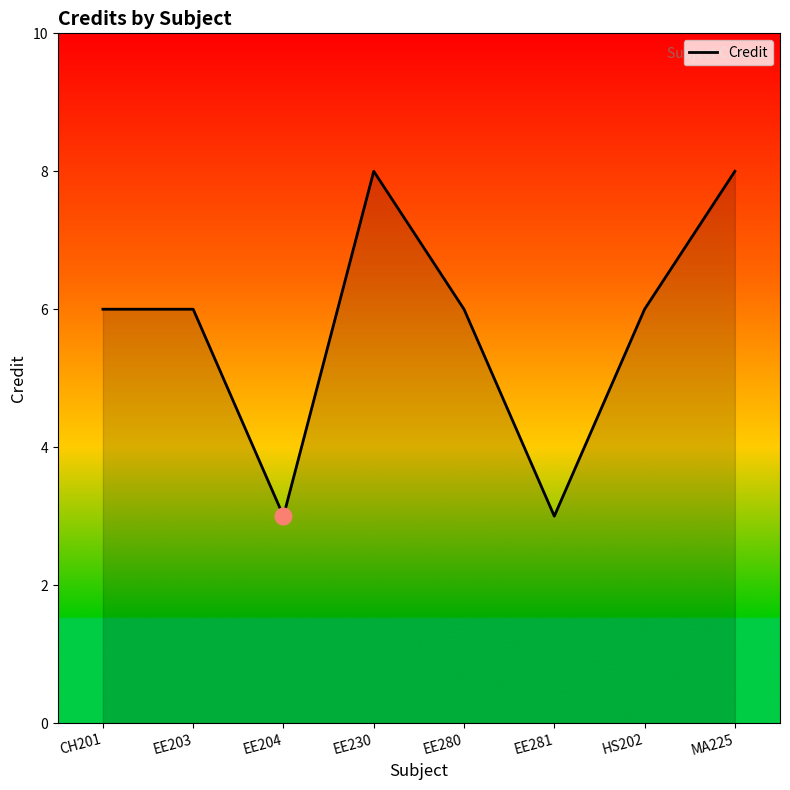

What position from the left is EE204?

3